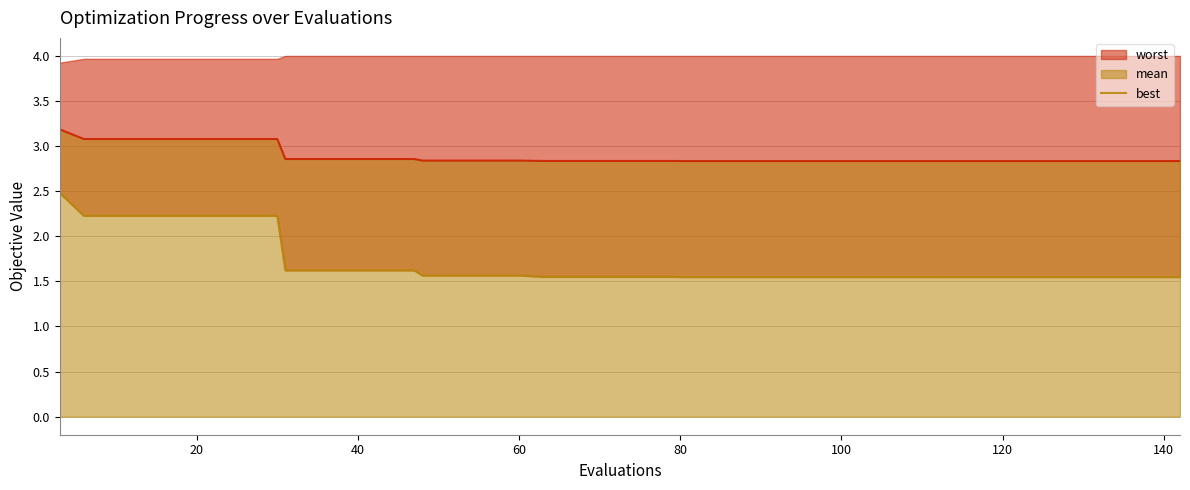

Count the number of categories in the chart.

40